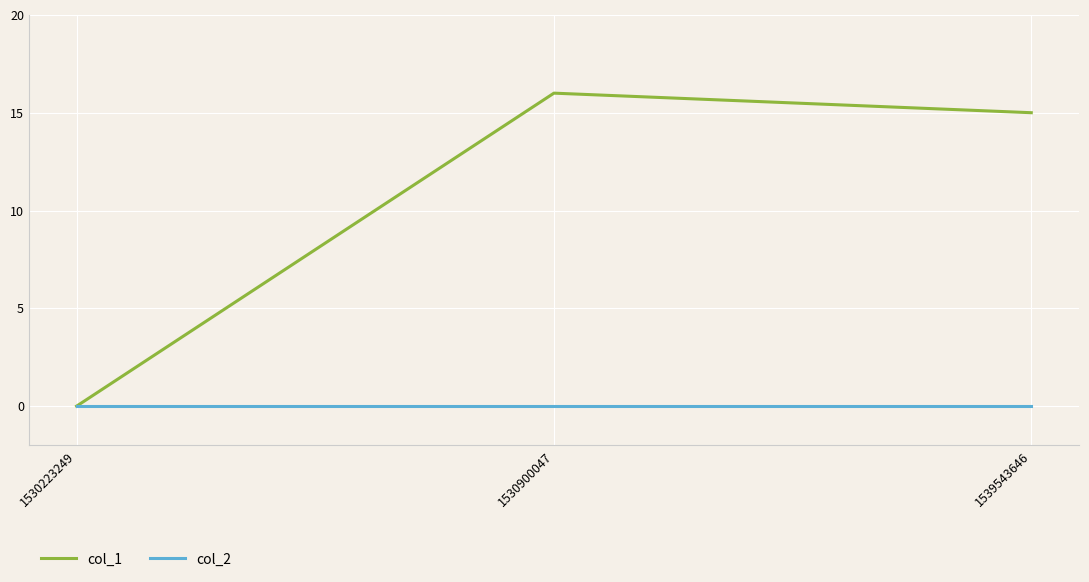

What is the difference between the highest and lowest values at 1539543646?

15